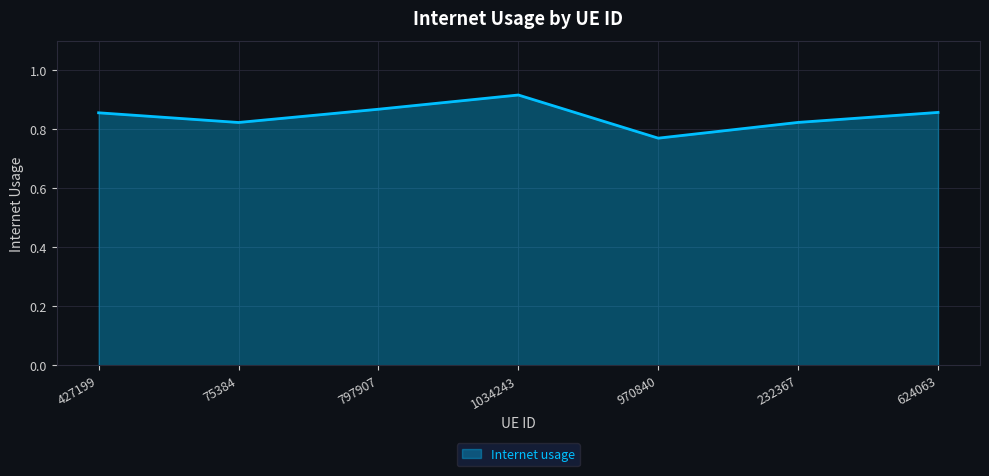

What position from the right is 427199?

7